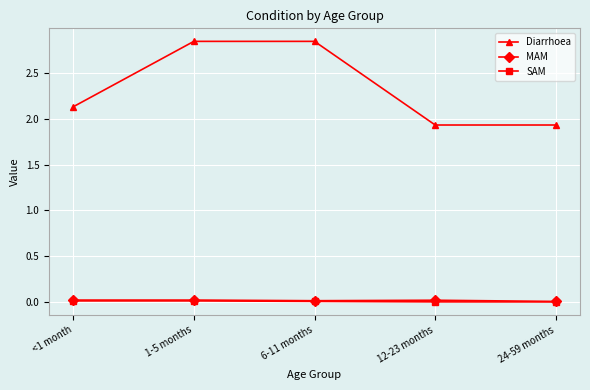

True or false: MAM and Diarrhoea intersect in this chart.

False